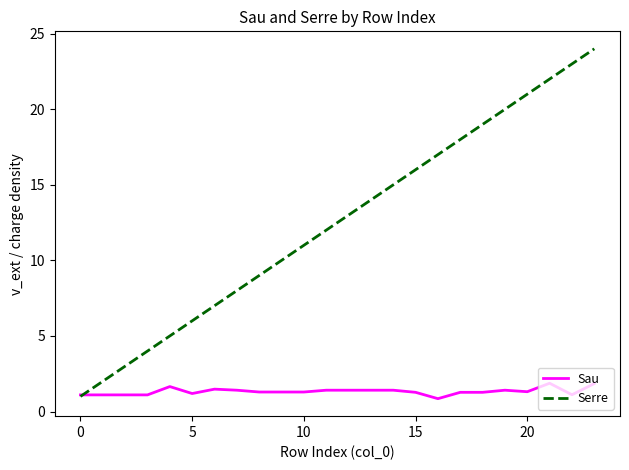

How many lines are shown in the chart?

2